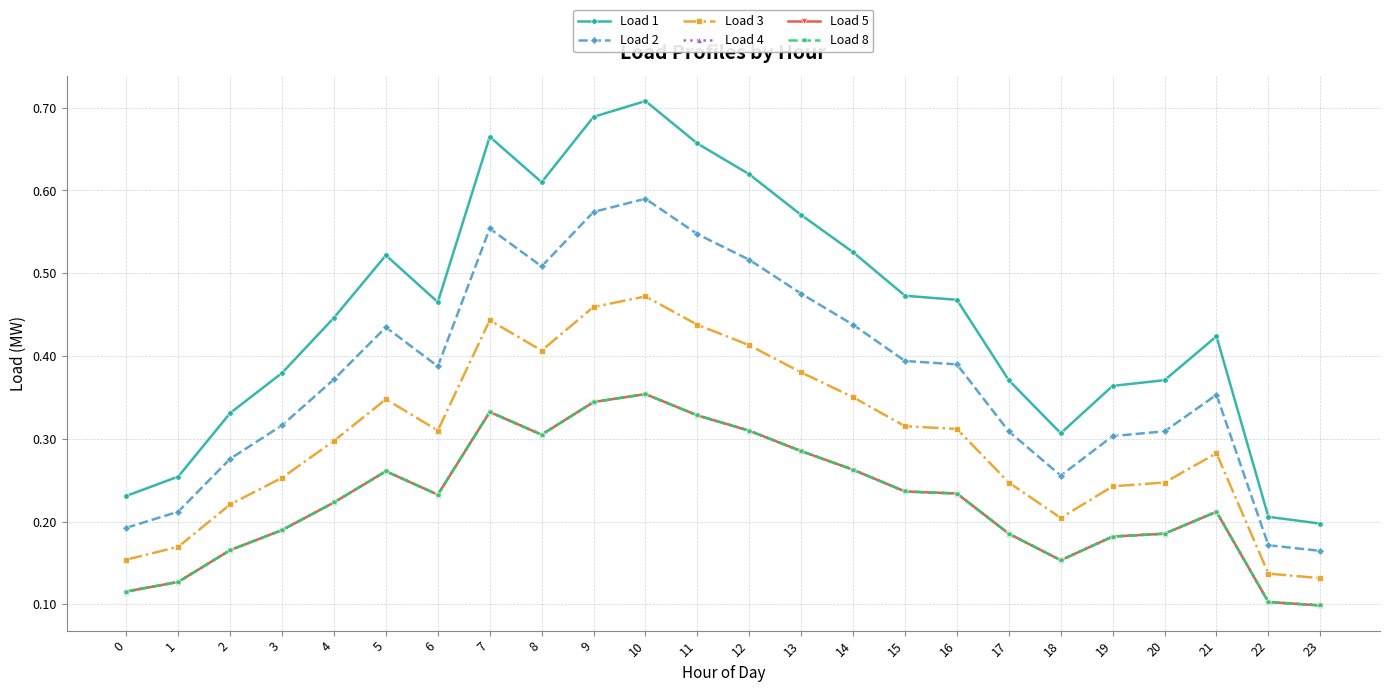

Does the chart have visible grid lines?

Yes